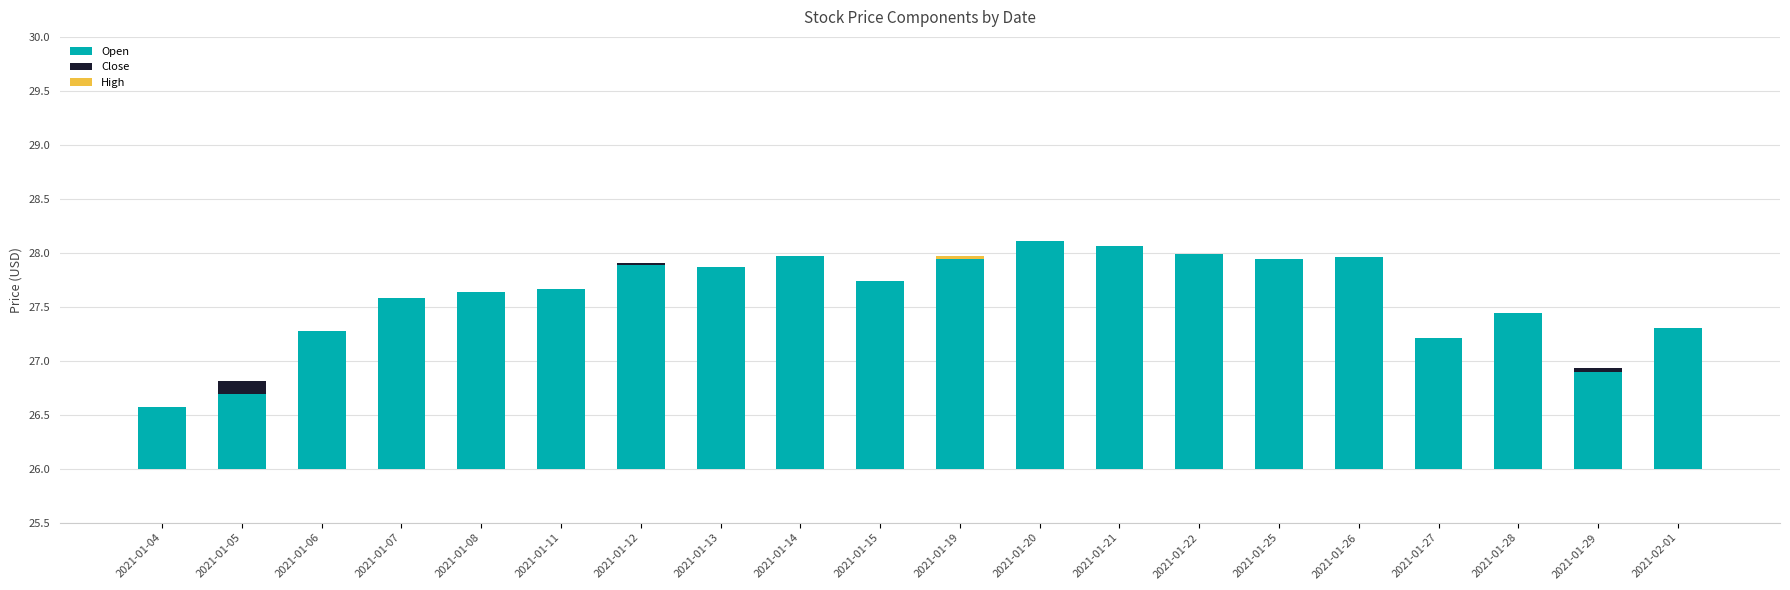

Rank the series at 2021-01-26 from highest to lowest value.

Open, Close, High